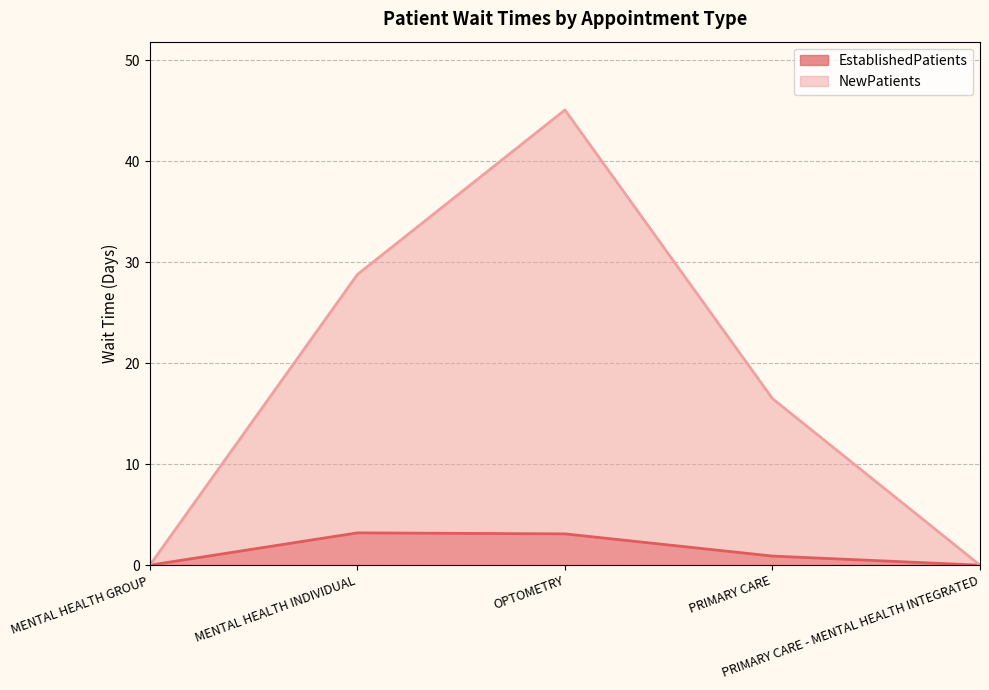

Reading left to right, transcribe all the data shown in this chart.

EstablishedPatients: MENTAL HEALTH GROUP=0.0	MENTAL HEALTH INDIVIDUAL=3.2	OPTOMETRY=3.1	PRIMARY CARE=0.9	PRIMARY CARE - MENTAL HEALTH INTEGRATED=0.0
NewPatients: MENTAL HEALTH GROUP=0.0	MENTAL HEALTH INDIVIDUAL=28.8	OPTOMETRY=45.1	PRIMARY CARE=16.5	PRIMARY CARE - MENTAL HEALTH INTEGRATED=0.0